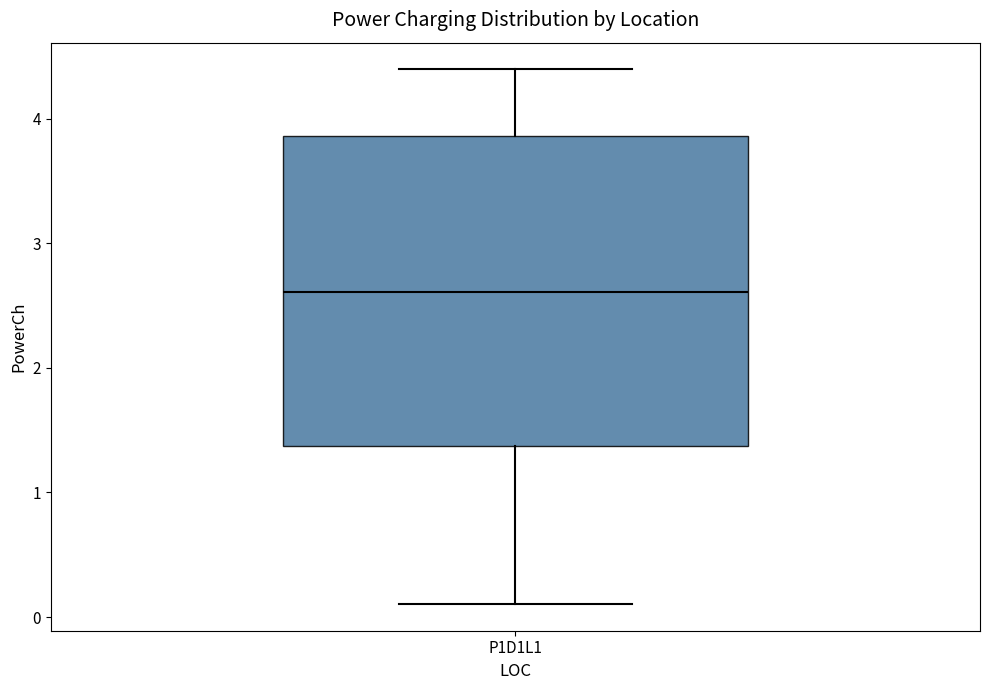

Transcribe this box plot: give where the median line is, the range the box spans, and where the two whiskers end, as read against the y-axis. The values are not printed on the chart, so give them approximately, as read against the axis.

median 2.6, box 1.4 to 3.9, whiskers 0.1 to 4.4